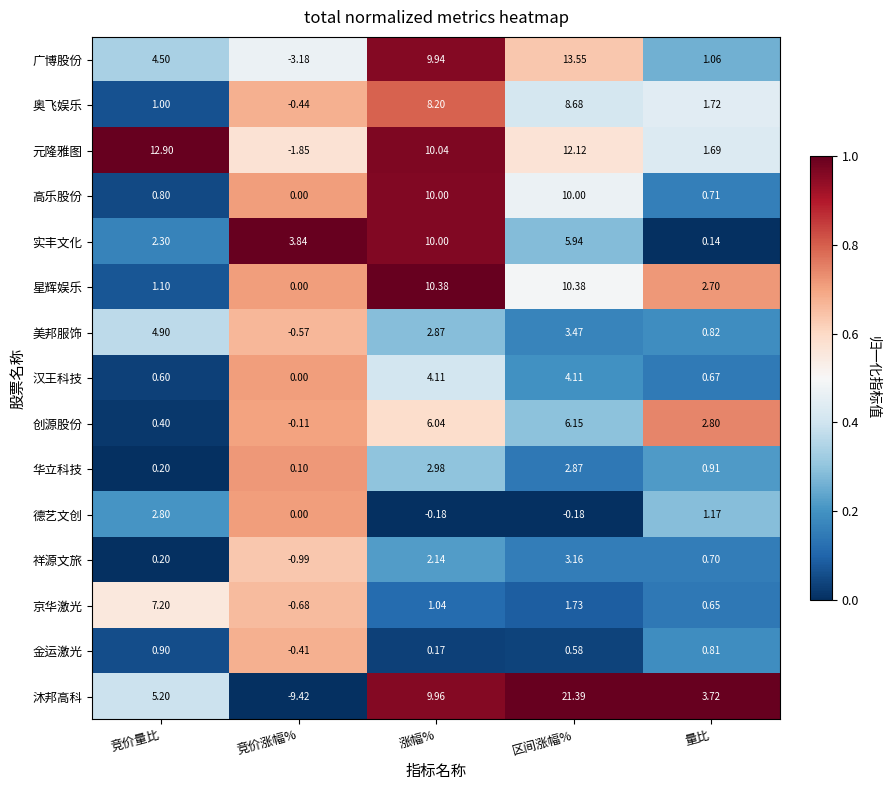

At which label does 祥源文旅 reach its peak?

区间涨幅%